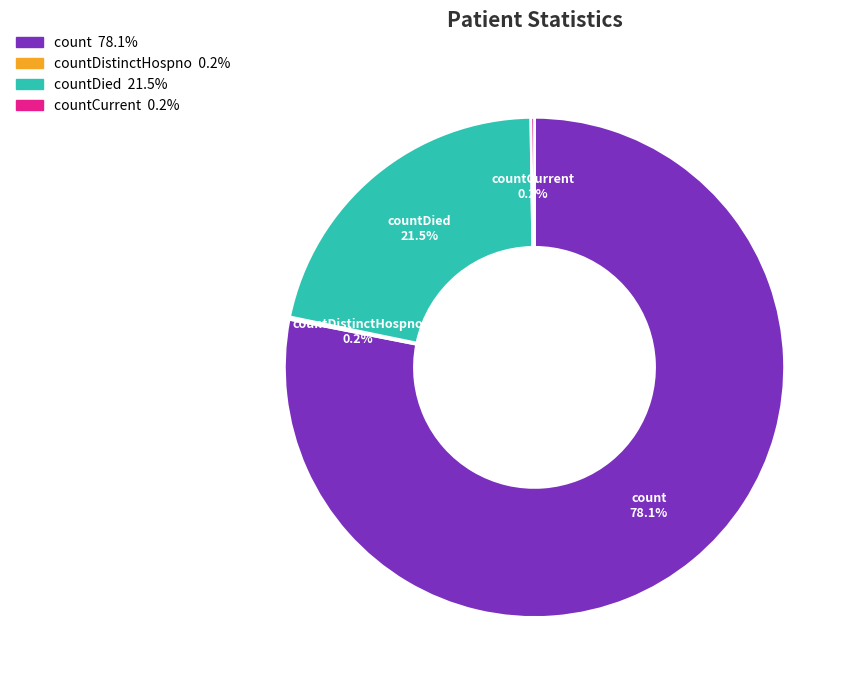

Is there any slice that represents more than half of the pie?

Yes